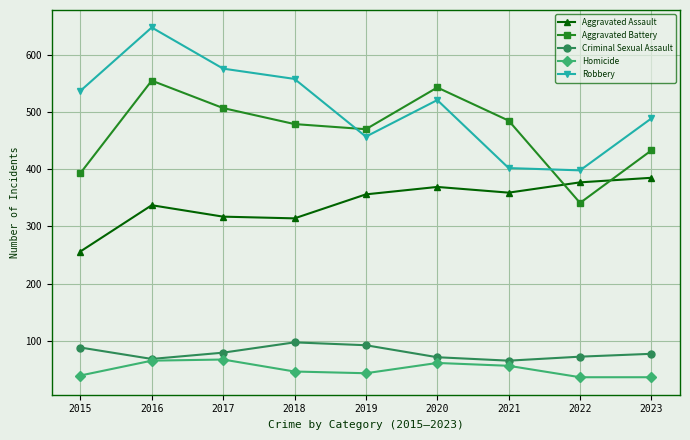

What is the difference between the second highest and second lowest values in the Homicide series?

29